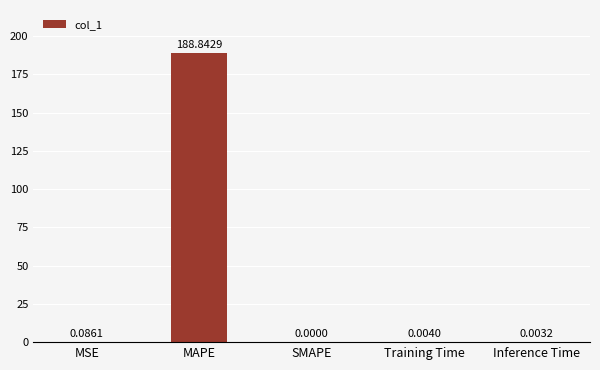

The chart shows a value of 0.0 at Inference Time. True or false?

True